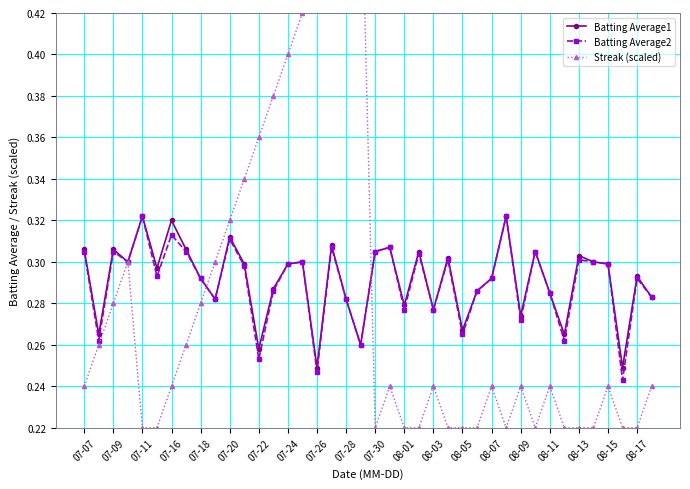

Count the Batting Average1 values in the range 0 to 1.

40